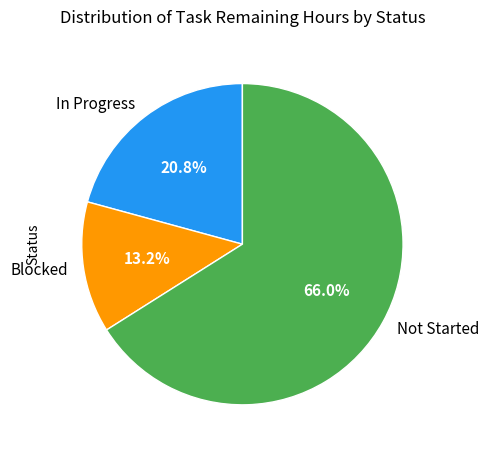

What is the largest slice in the pie chart?

Not Started